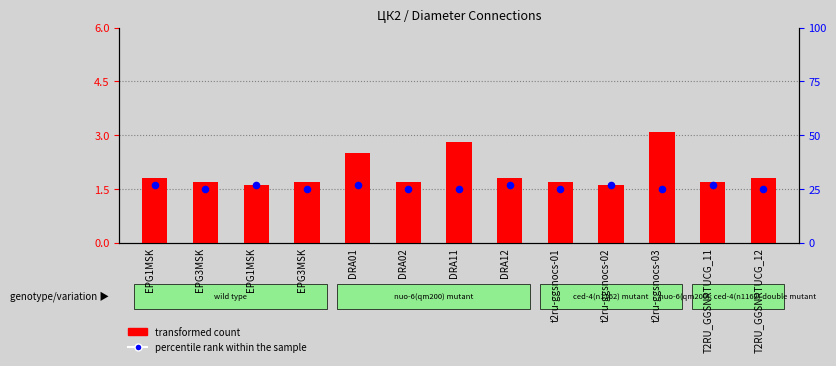

Which series reaches the minimum Y coordinate?

percentile rank within the sample